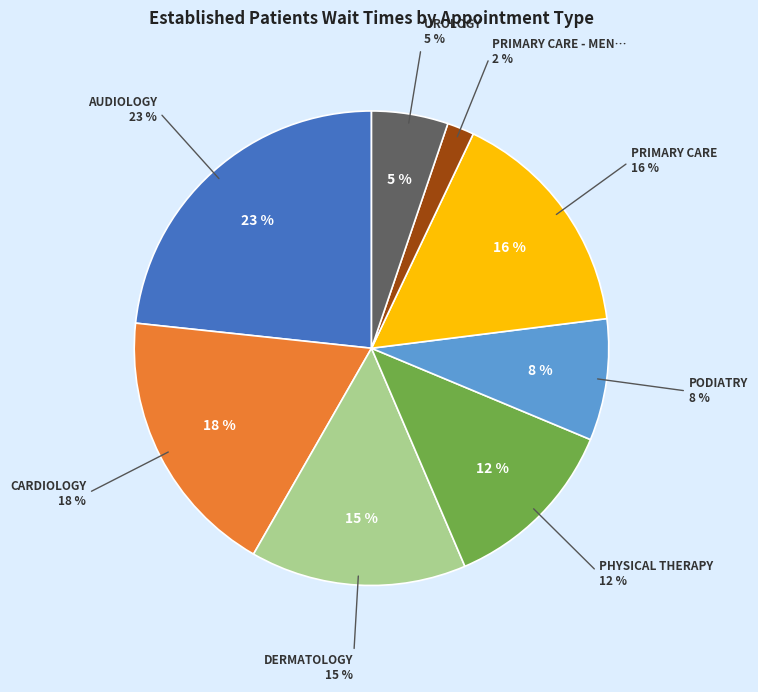

True or false: AUDIOLOGY accounts for 23% of the total.

True